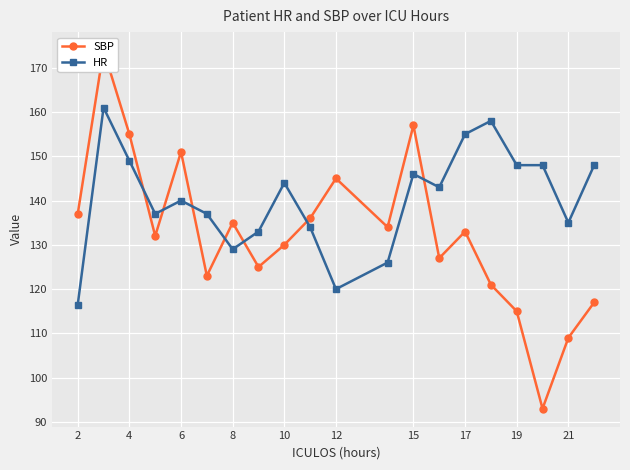

The value of HR at 15 is 57.7. True or false?

False